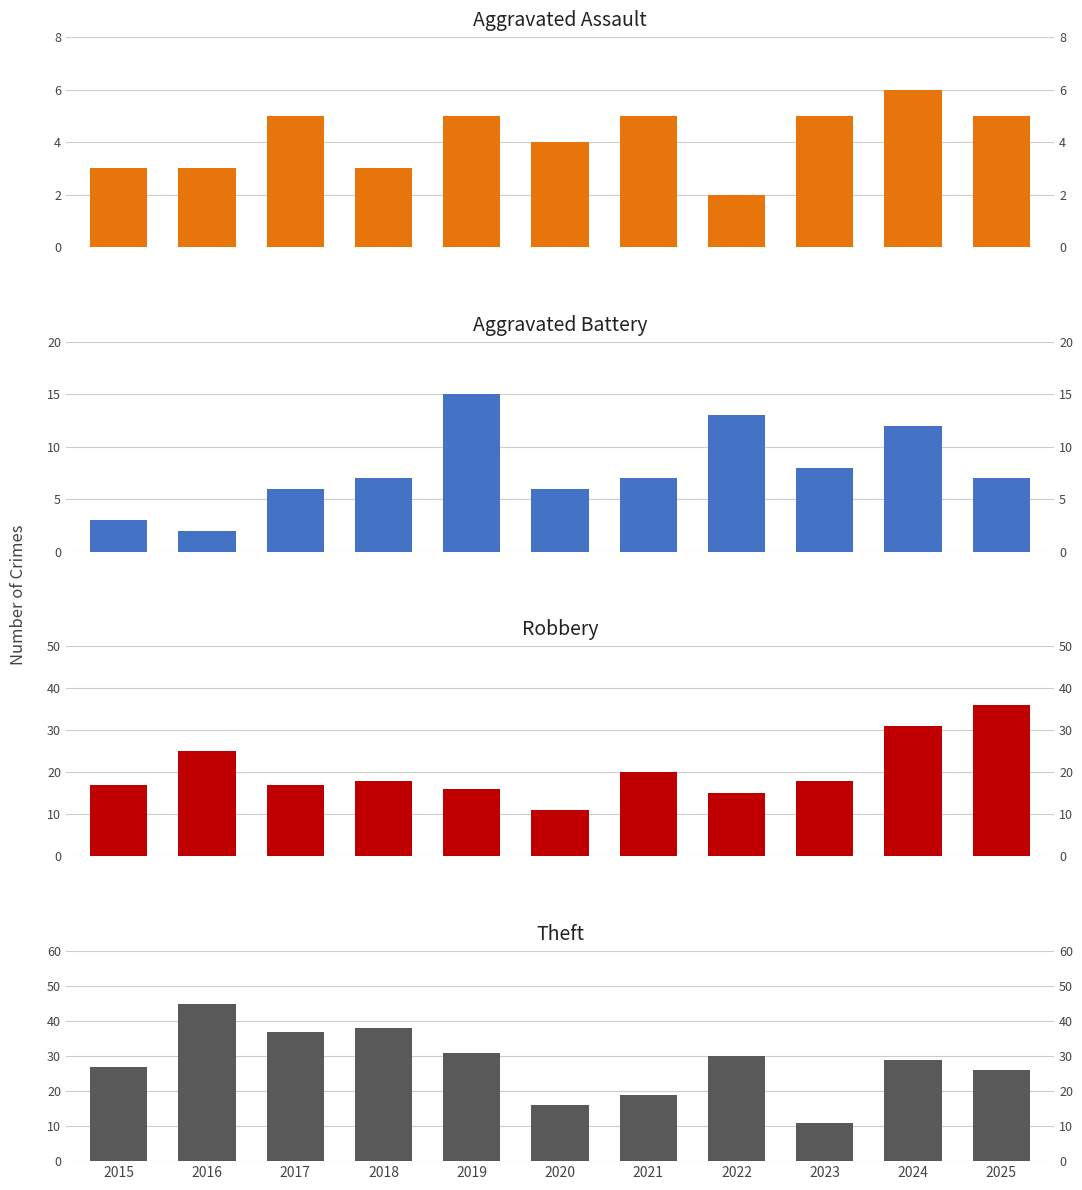

Which series has the widest spread of values?

Theft